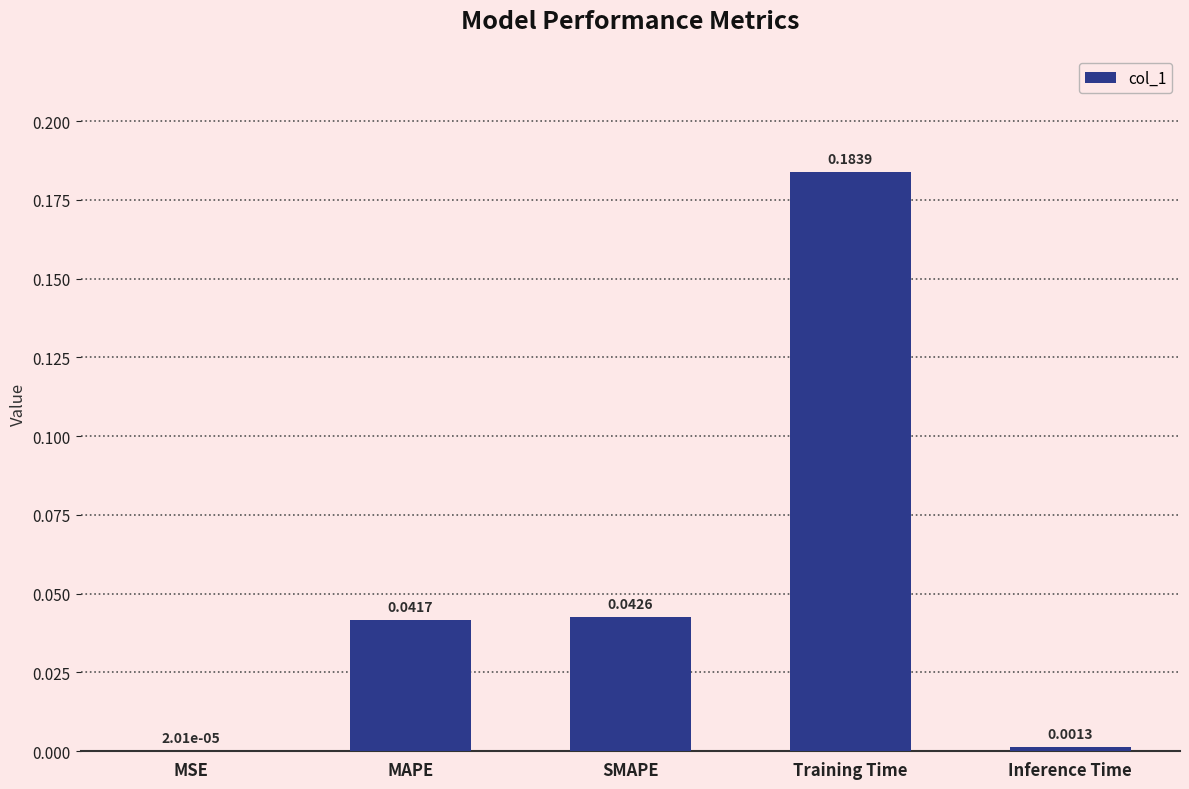

Where is the data nearest to the value 0?

MSE